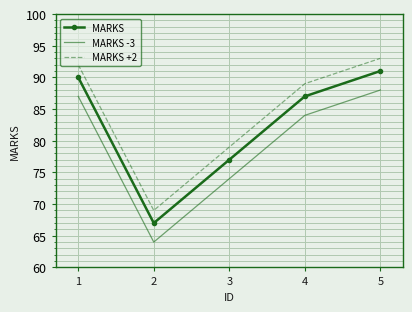

True or false: MARKS +2 and MARKS -3 intersect in this chart.

False